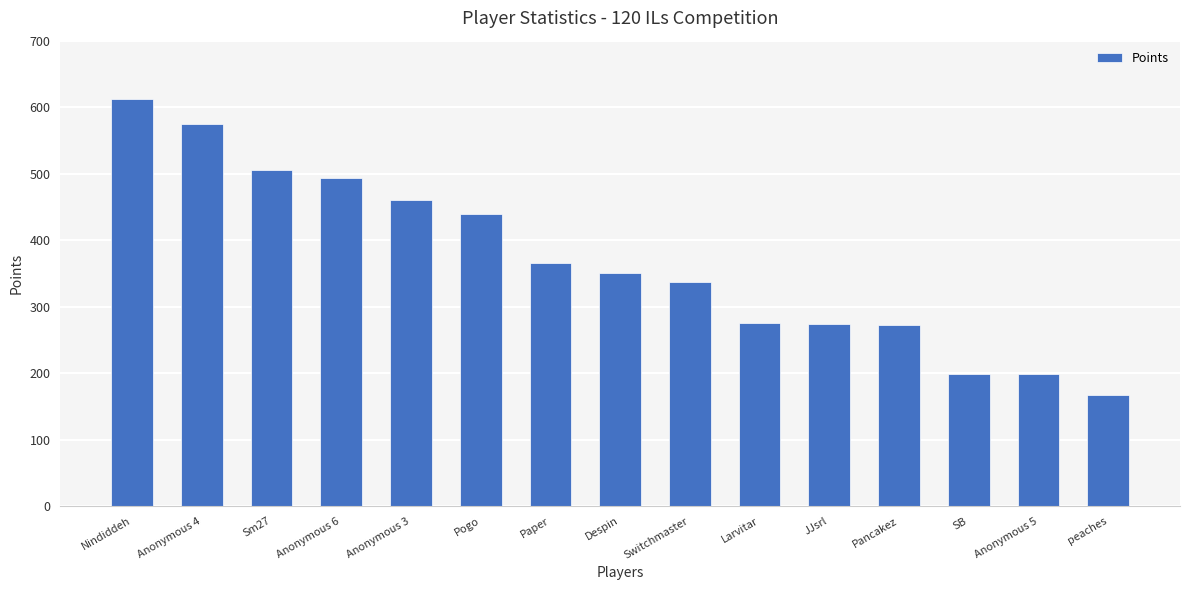

How many series are shown in this chart?

1